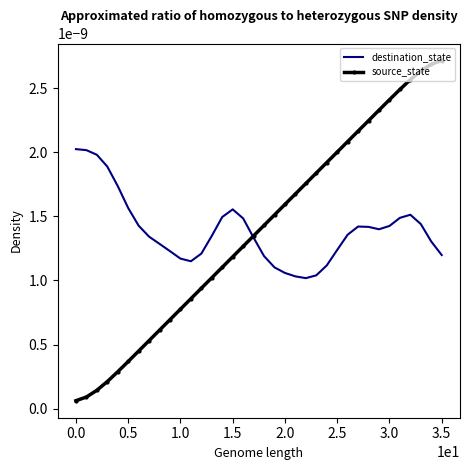

List the series in order of their peak value, highest first.

source_state, destination_state